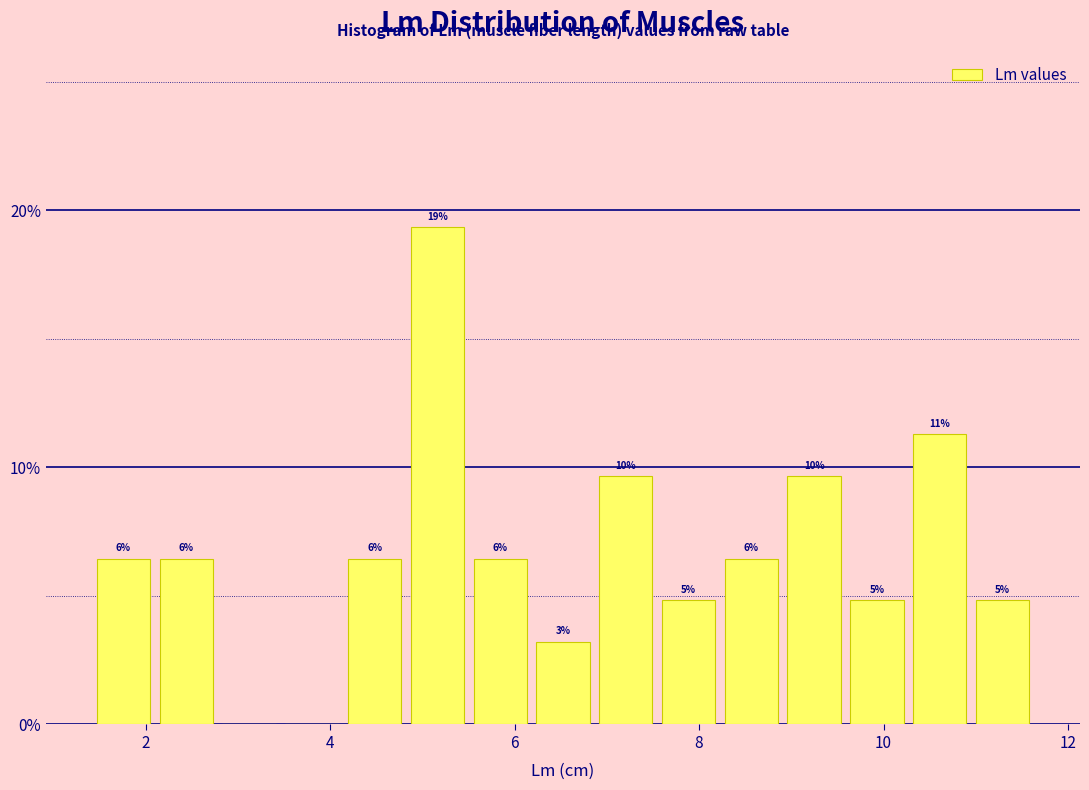

Around what value on the x-axis is the tallest bar? Give the approximate position of its centre, as read against the axis.

5.2